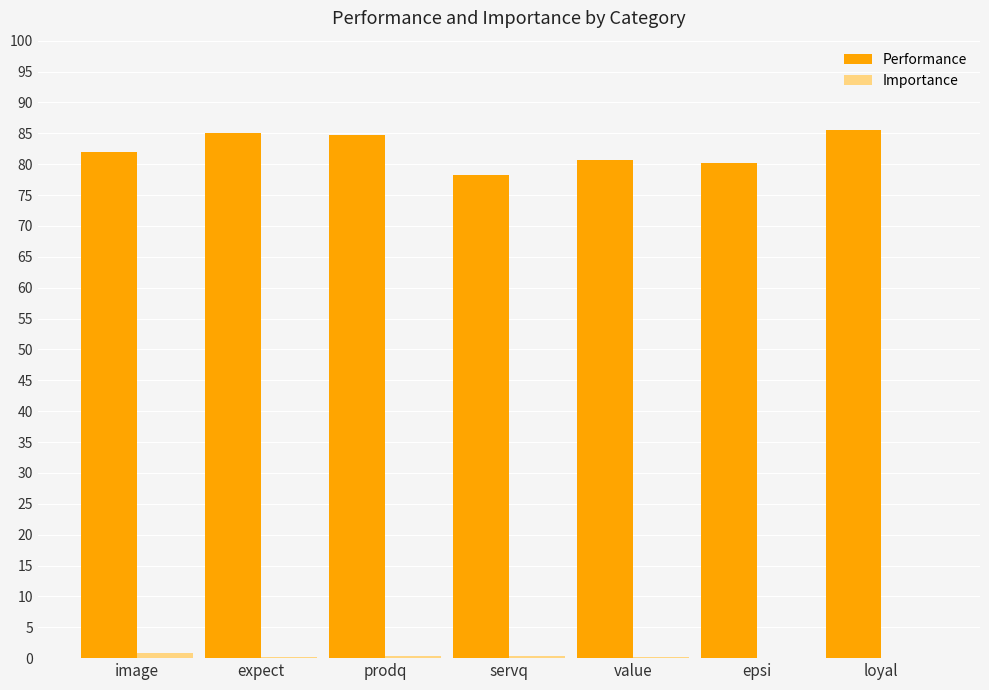

Which series has the largest total across all categories?

Performance